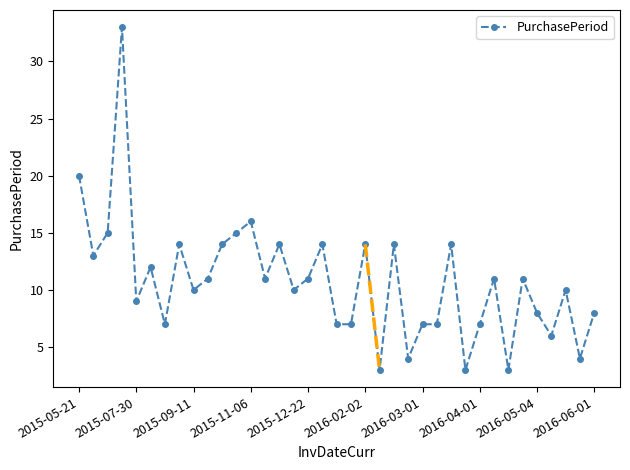

True or false: there are more than 0 points higher than both neighbors.

True